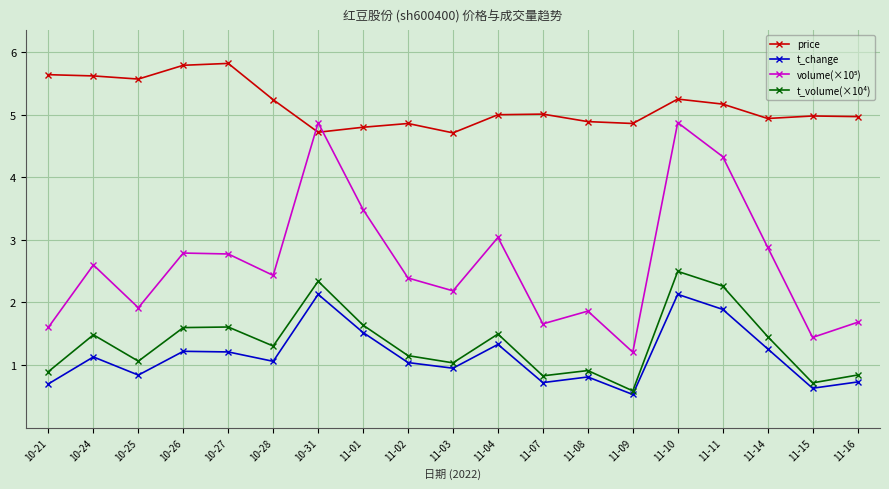

At which category does t_change reach its first local valley?

10-25